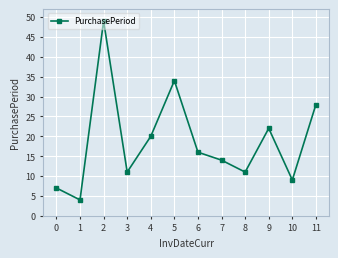

Reading right to left, extract all data points from this chart.

28	9	22	11	14	16	34	20	11	49	4	7